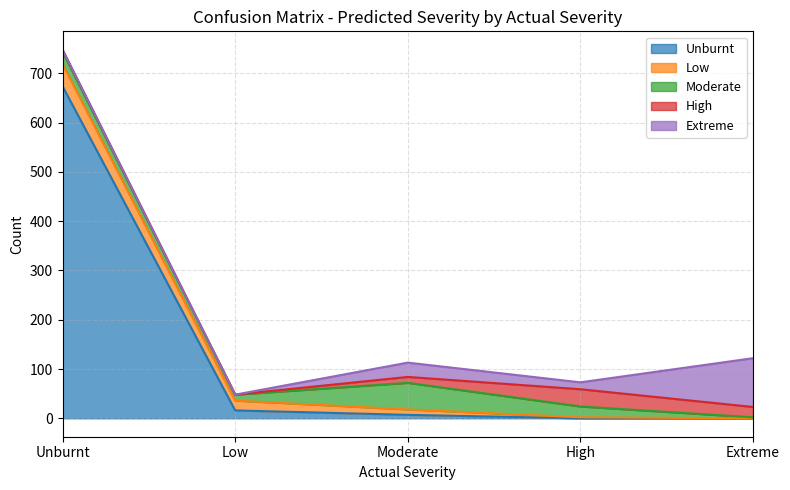

How many Extreme values are between 0 and 29?

4